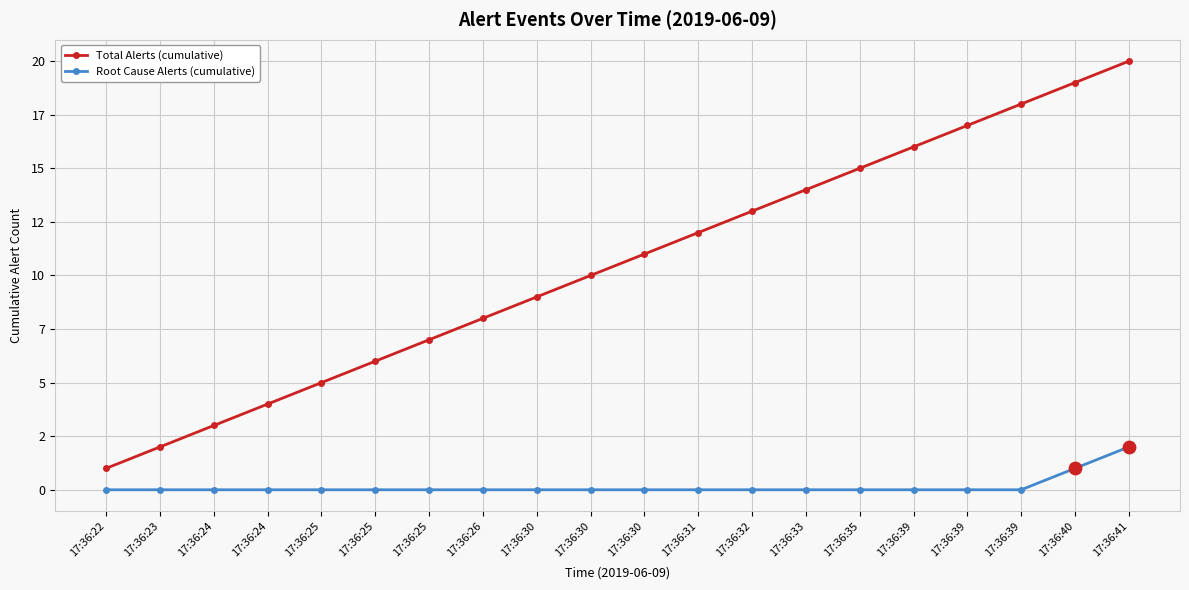

What are all the series names shown in the legend?

Total Alerts (cumulative), Root Cause Alerts (cumulative)